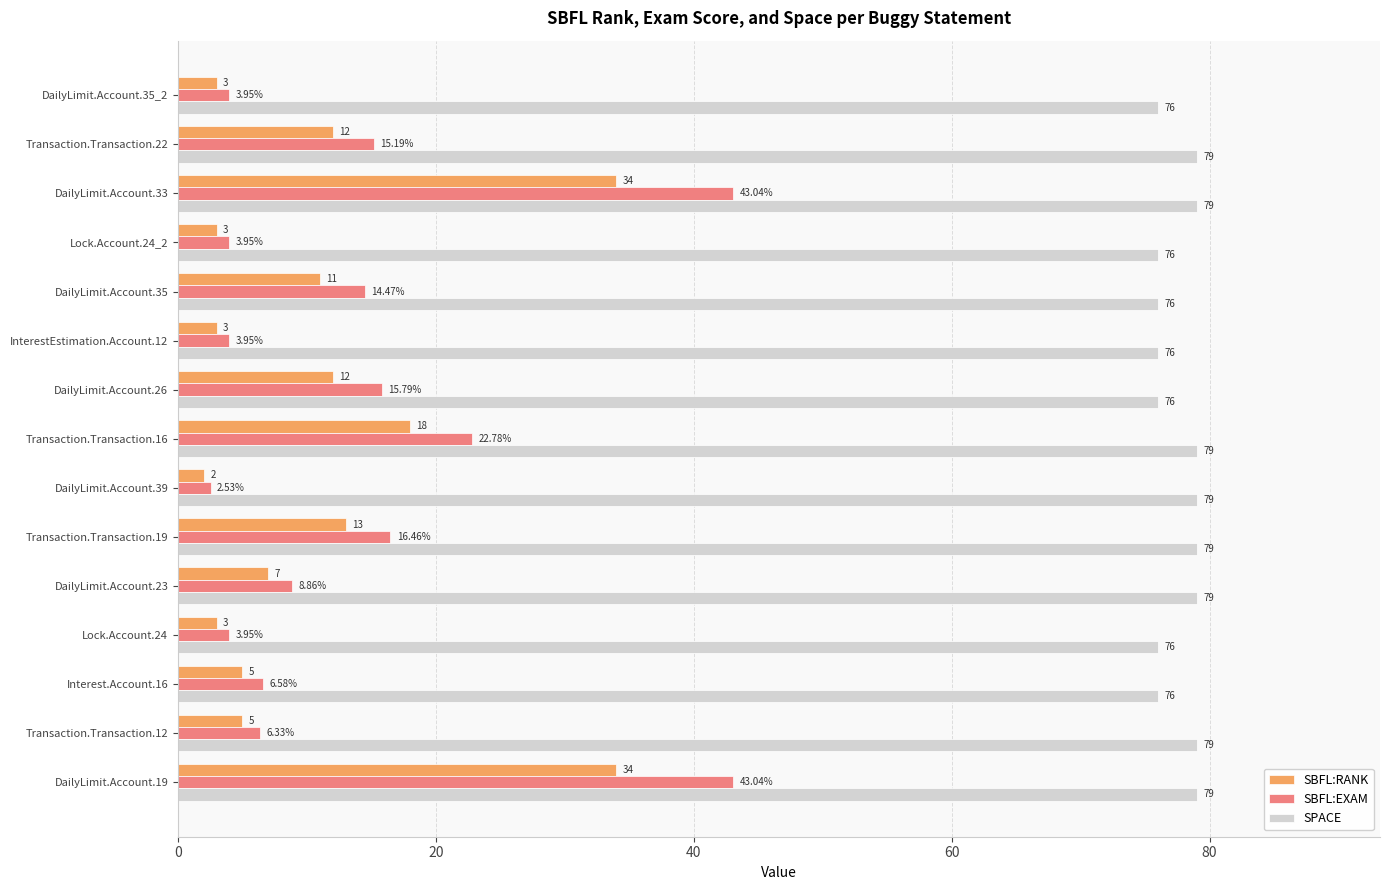

What is the total value across all series at DailyLimit.Account.33?

156.0